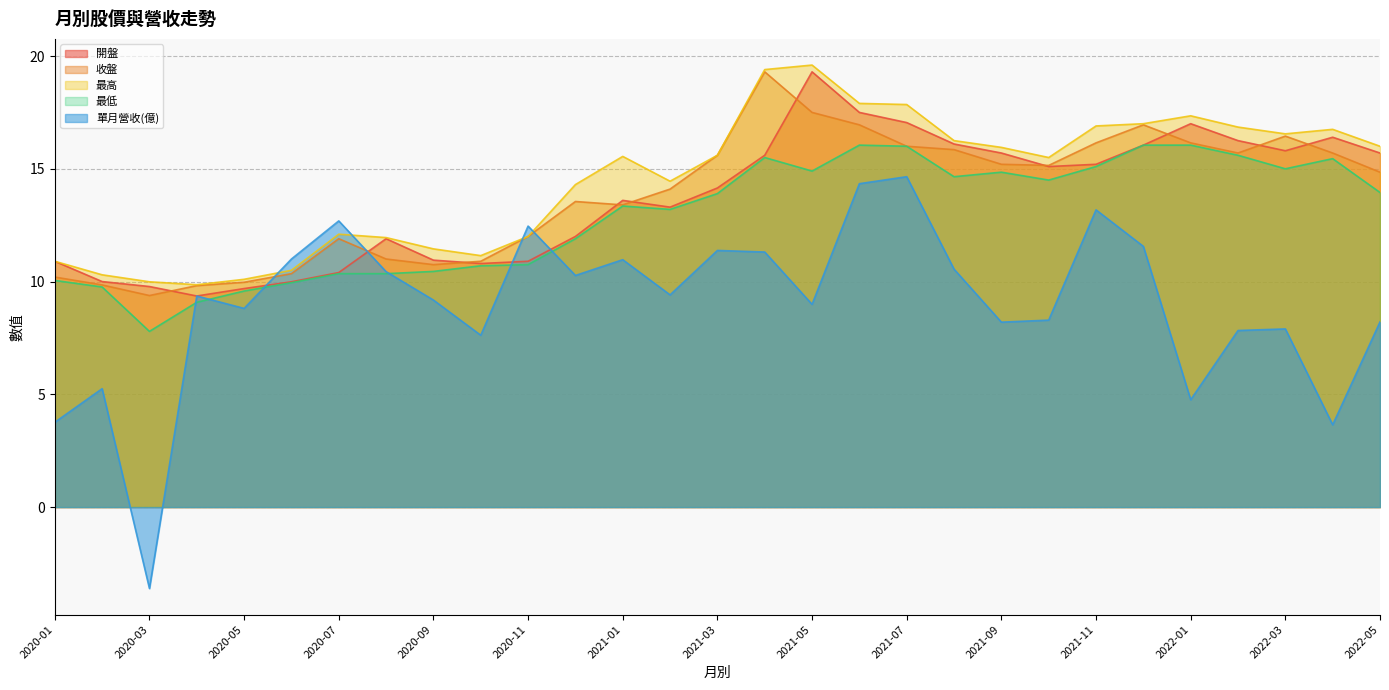

Which series has the largest total across all categories?

最高